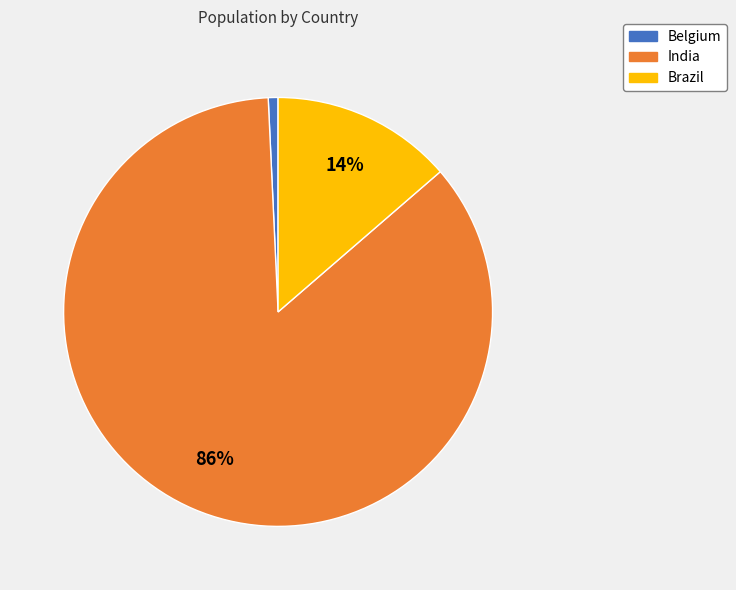

Is it true that Belgium is 1% of the pie?

True